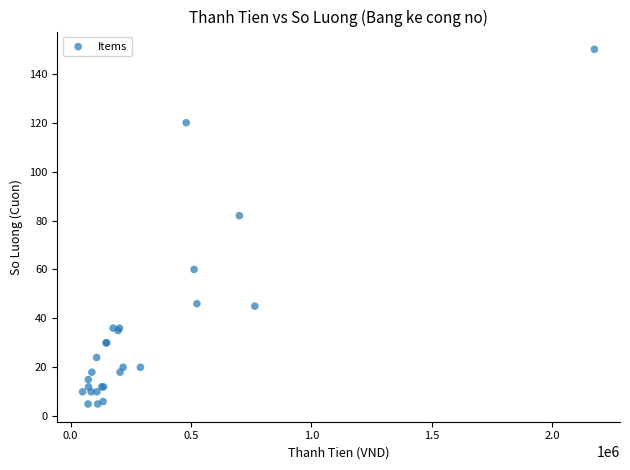

What Y value in the scatter plot is closest to 77?

82